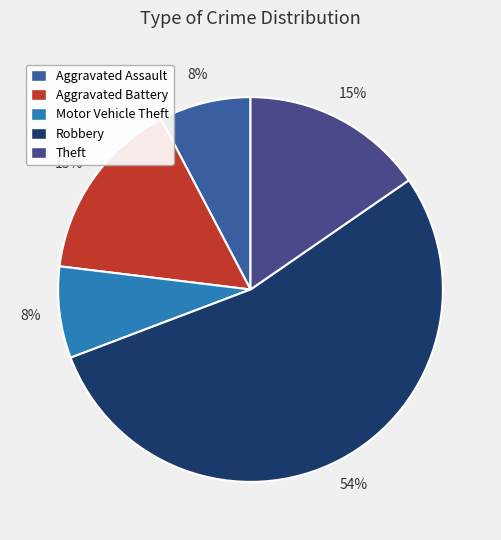

Is Robbery the majority of the pie?

Yes